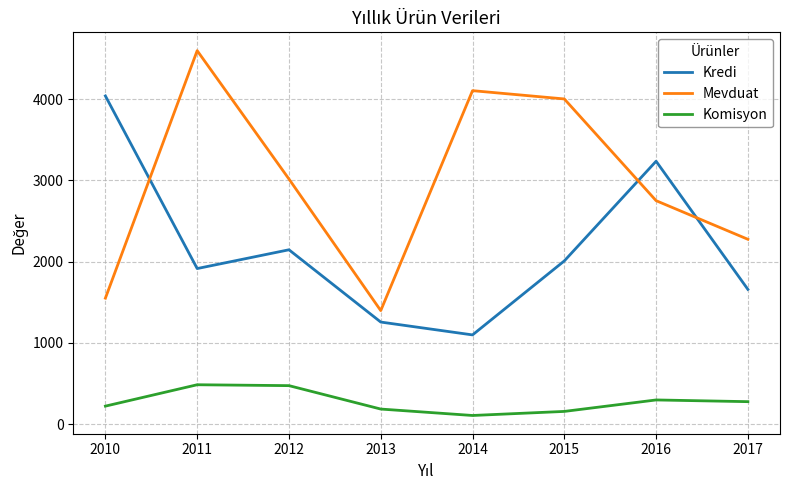

Where is Kredi nearest to the value 2568?

2012